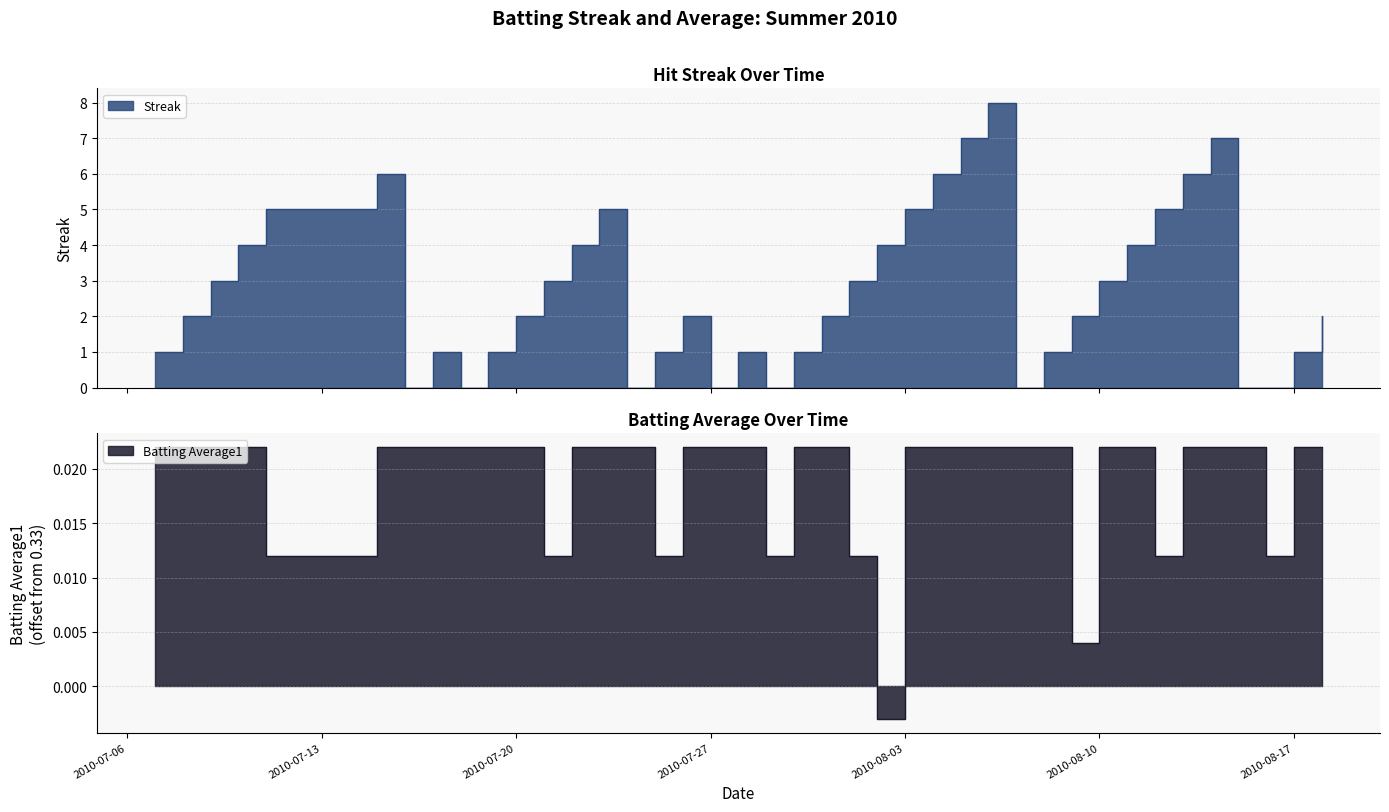

How many data points does each series have?

40